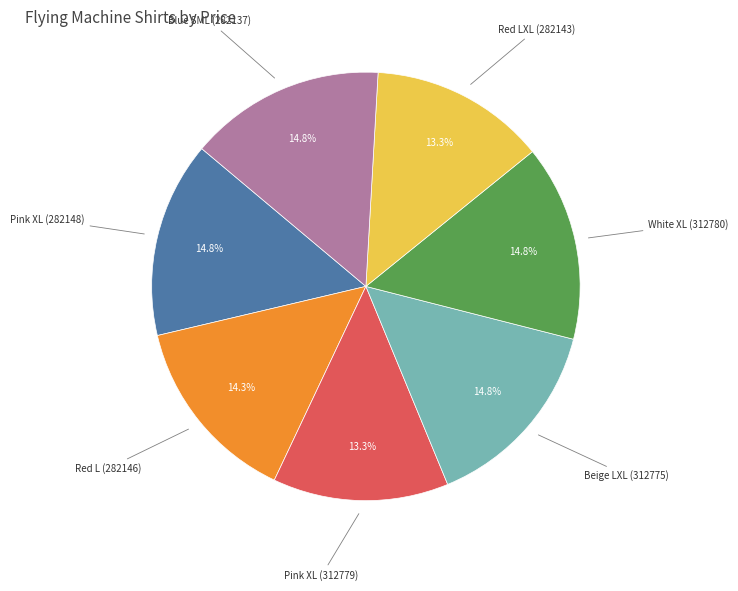

Is the sum of White XL (312780) and Pink XL (282148) greater than half?

No